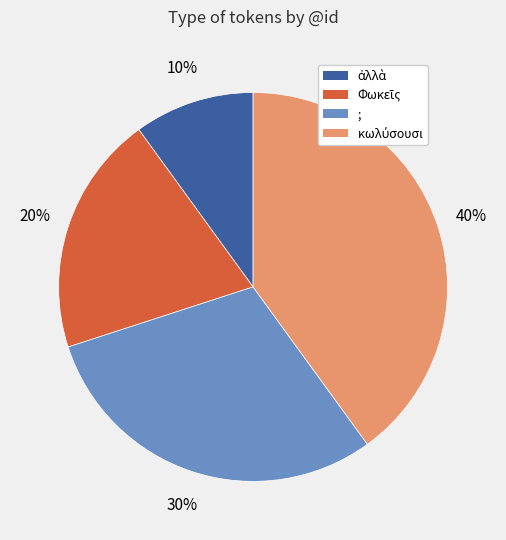

To the nearest percent, what portion does ; represent?

30%